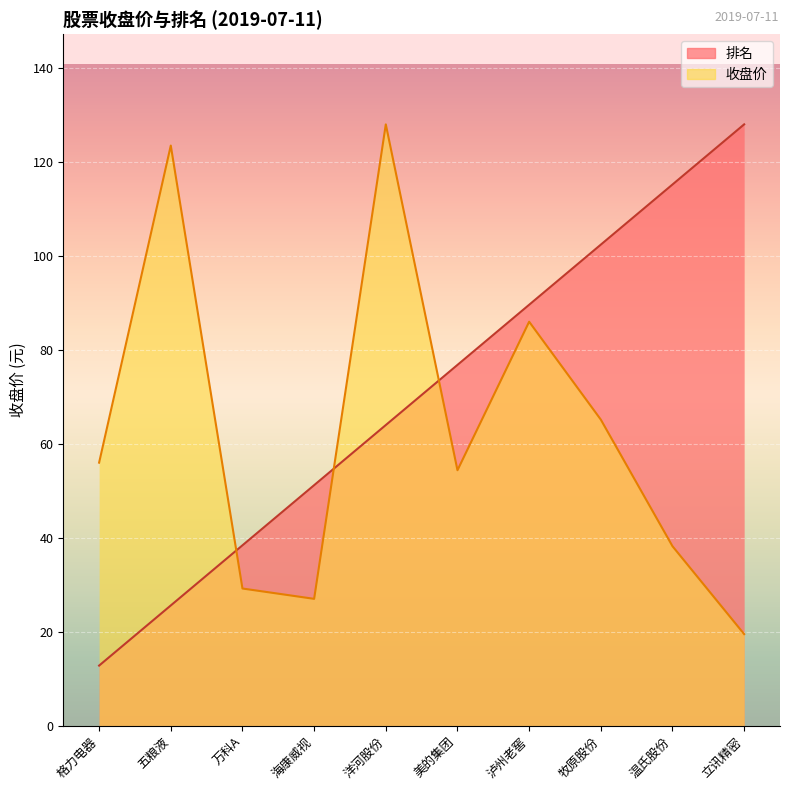

True or false: 排名 and 收盘价 intersect in this chart.

True